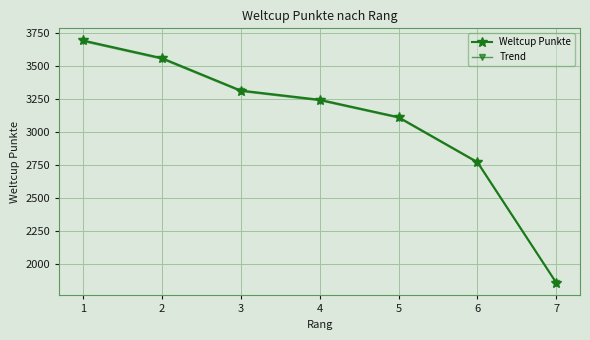

True or false: Trend has a value of 5248.8 at 5.

False